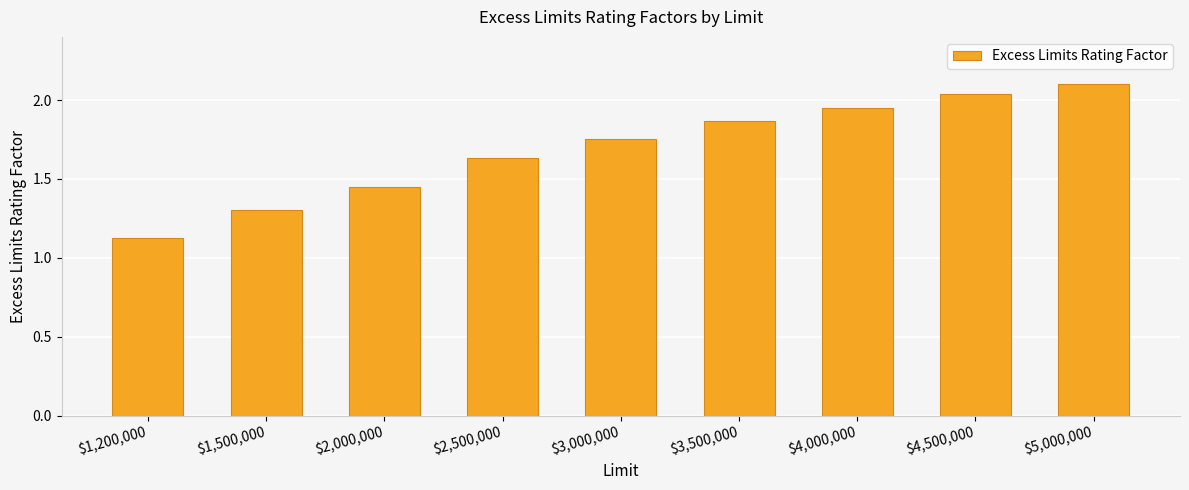

Which label corresponds to the largest value in the chart?

$5,000,000